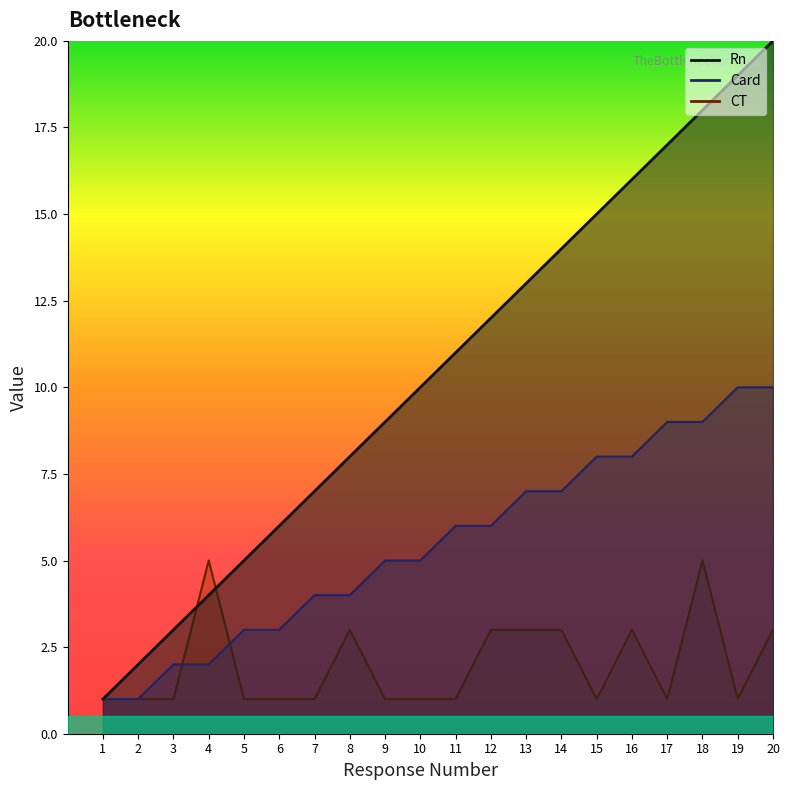

Which category has the lowest value in the Card series?

1